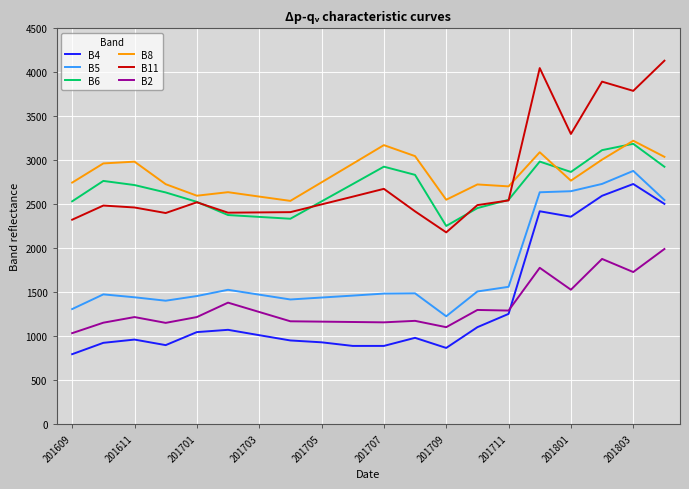

True or false: B8 and B2 cross at least once.

False